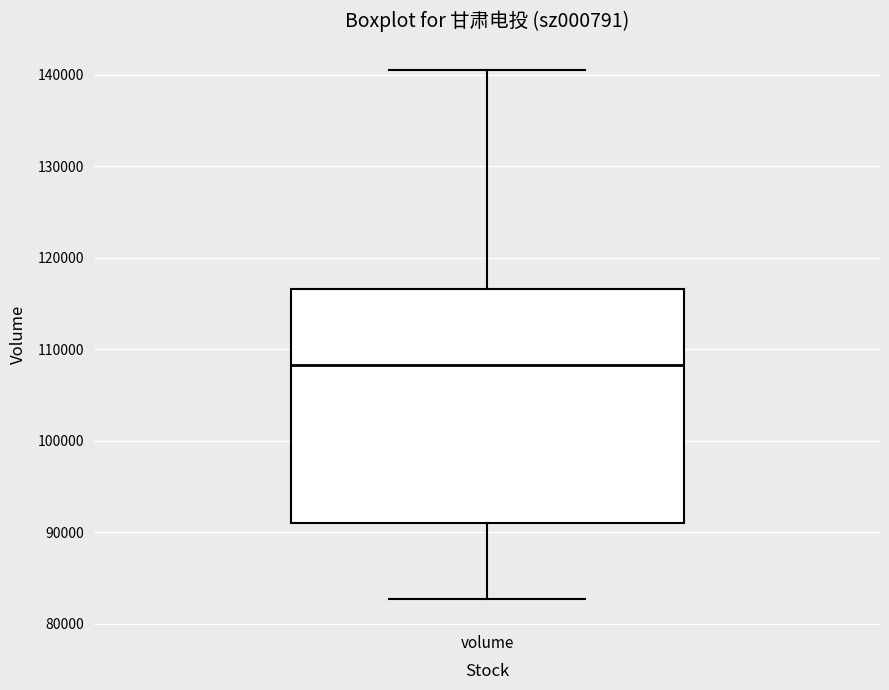

Read this box plot against the y-axis: the position of the median line, the range covered by the box, and the ends of both whiskers. The values are not printed on the chart, so give them approximately, as read against the axis.

median 108000, box 91000 to 117000, whiskers 83000 to 141000